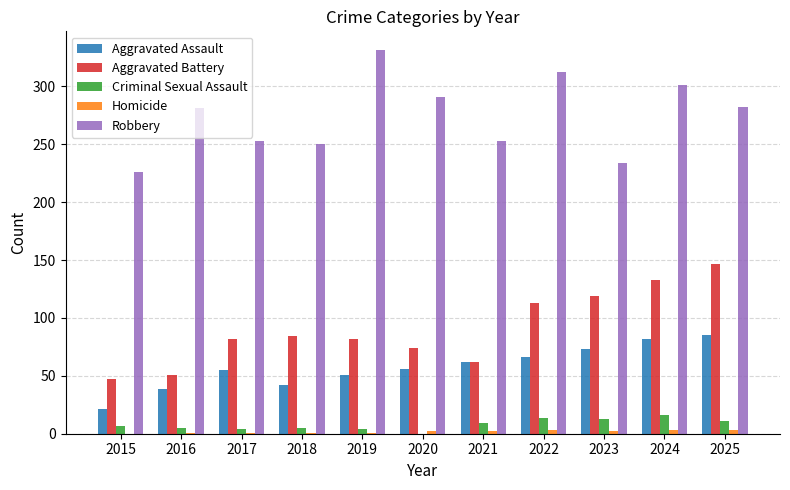

Is the value of Robbery at 2015 greater than the value of Aggravated Battery at 2022?

Yes